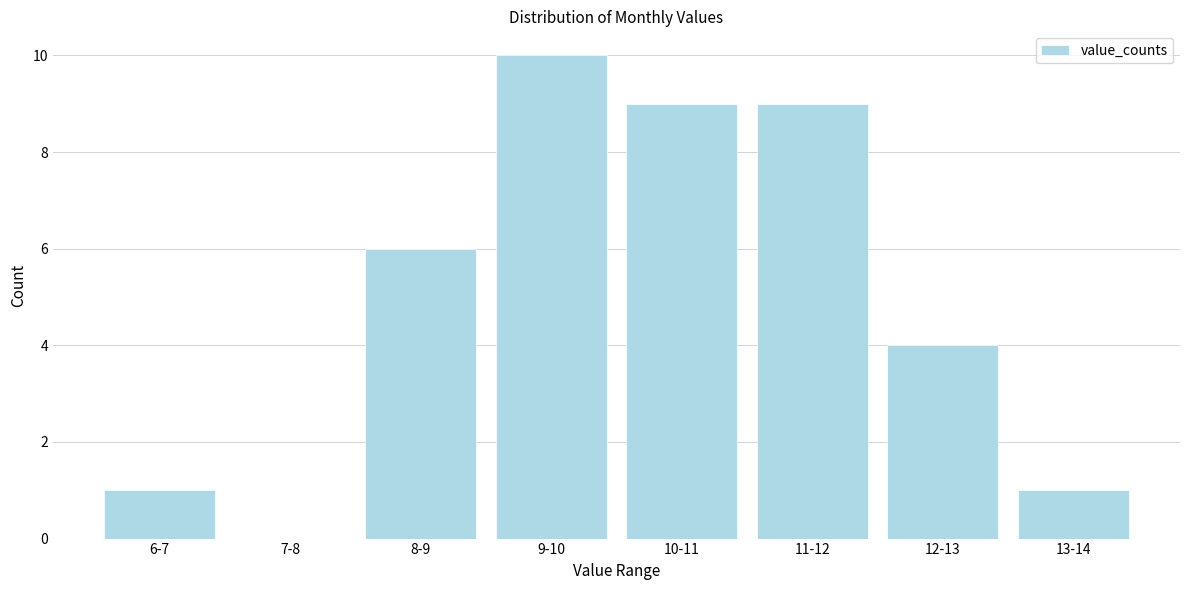

Reading left to right, extract all data points from this chart.

6-7=1	7-8=0	8-9=6	9-10=10	10-11=9	11-12=9	12-13=4	13-14=1